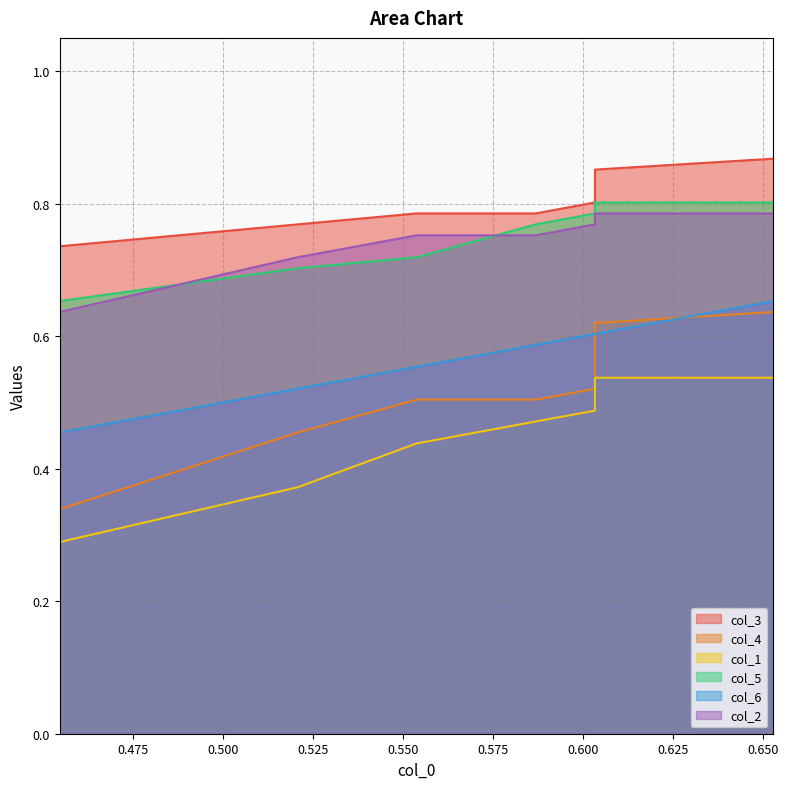

How many lines are shown in the chart?

6